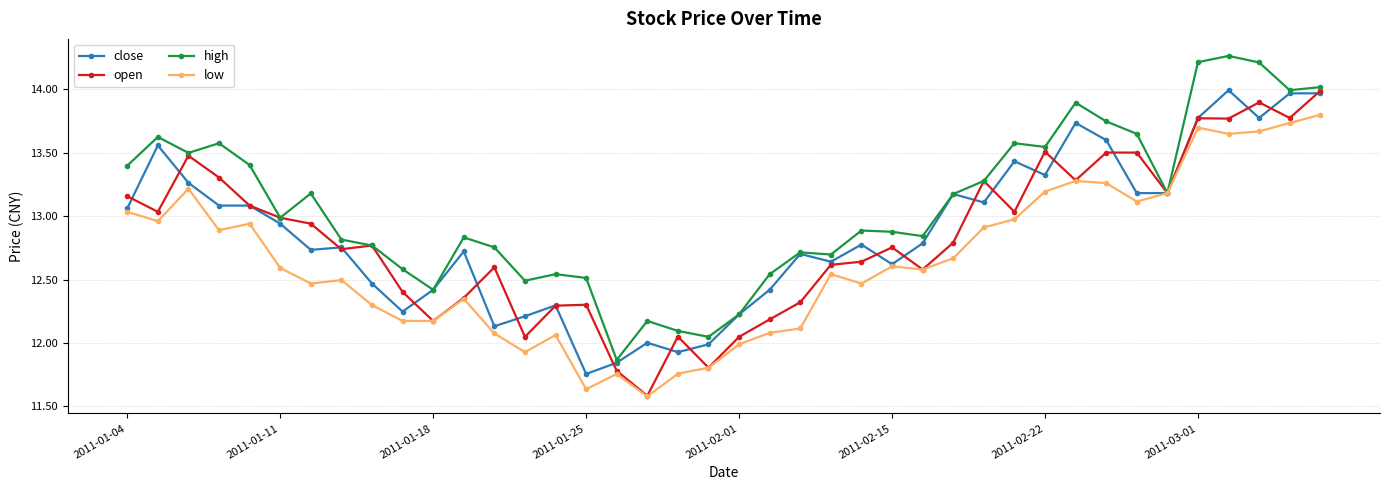

Which series has the largest total across all categories?

high